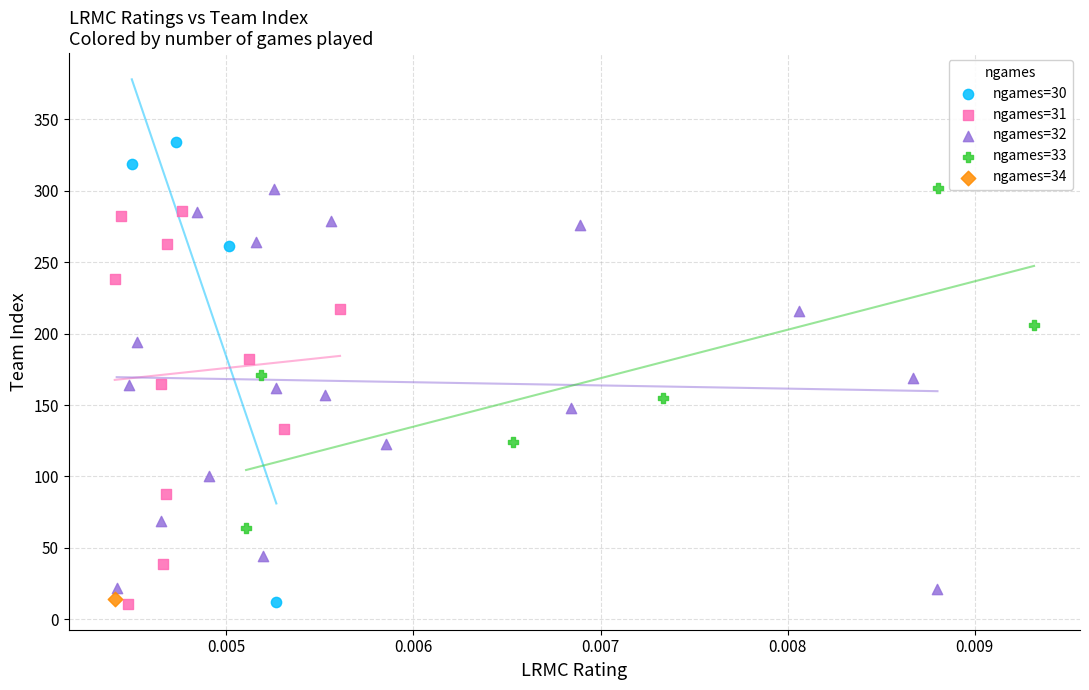

Which series reaches the maximum Y coordinate?

ngames=30